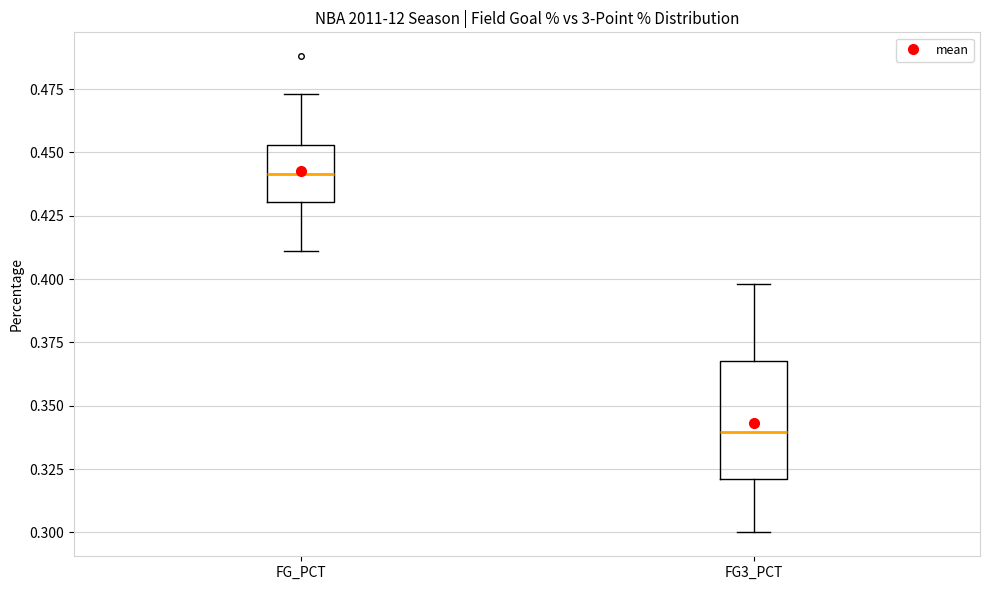

Which box has the highest median line?

FG_PCT